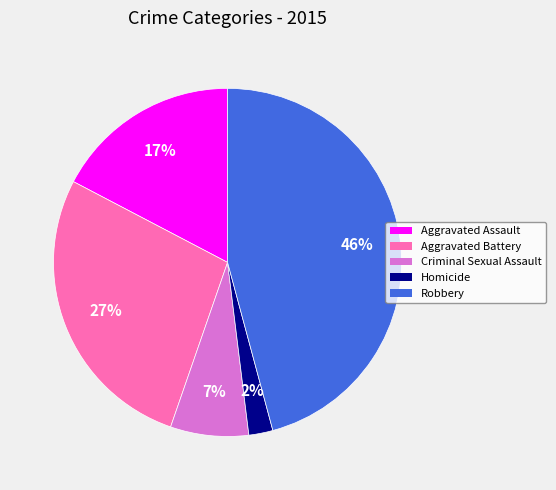

To the nearest percent, what is the average slice percentage?

20%